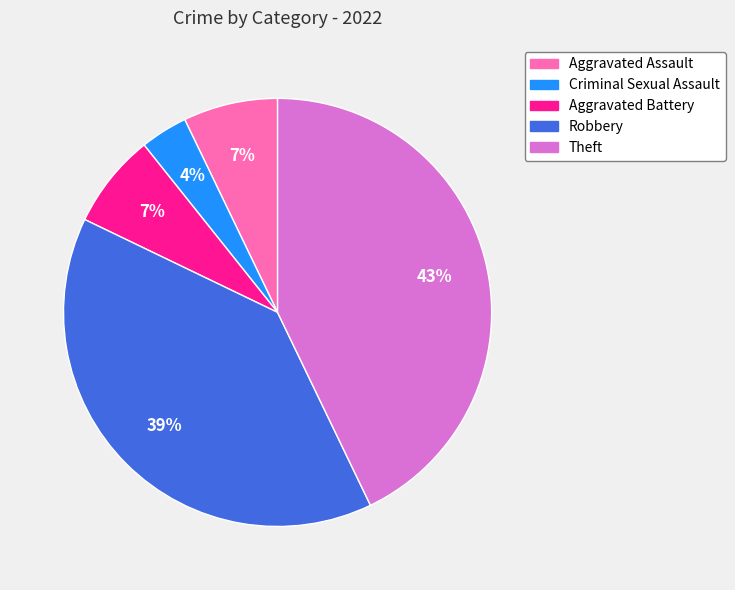

To the nearest percent, what percentage of the pie is Theft?

43%